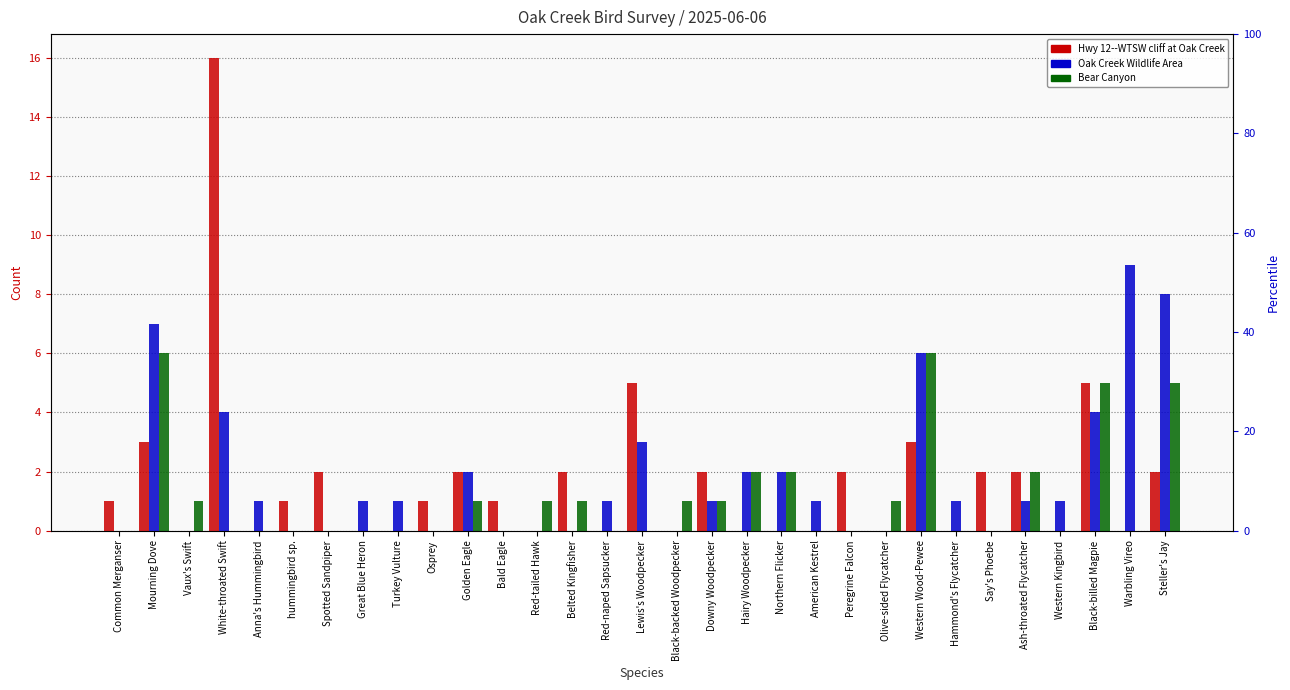

How many bars are there in each group?

3